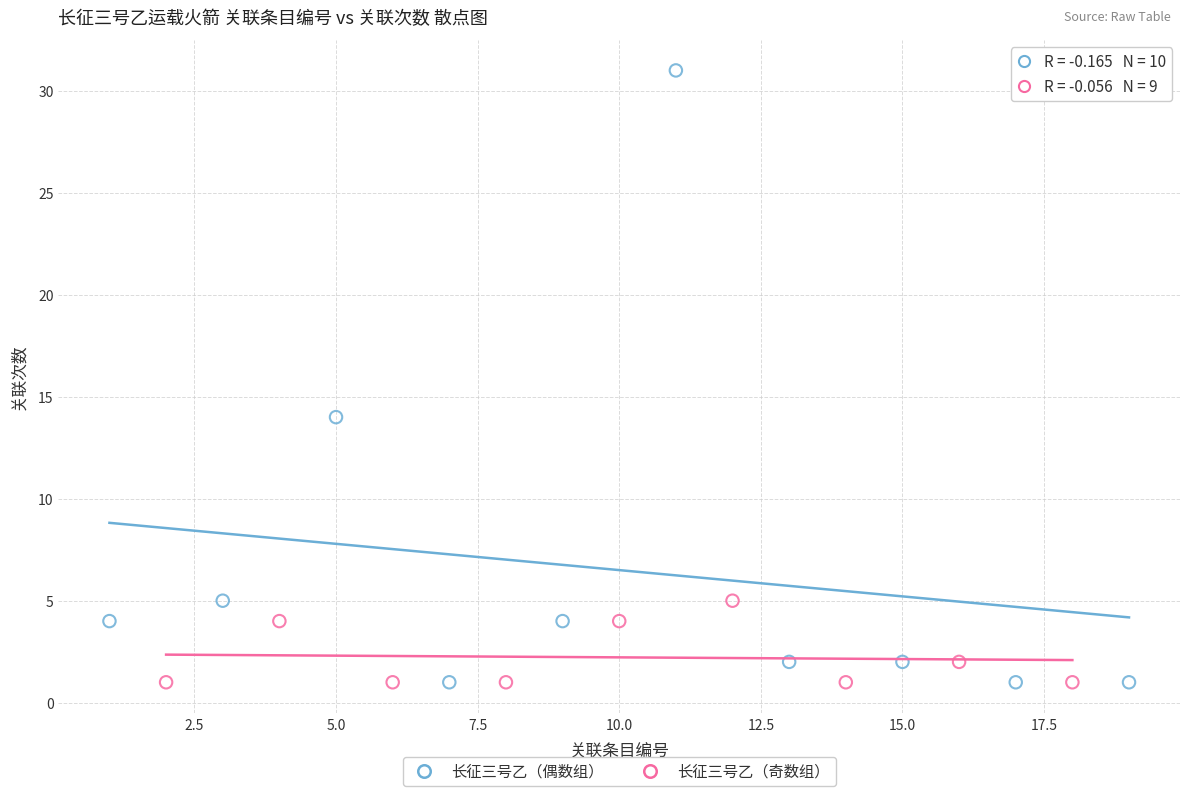

Which series has the widest spread of Y values?

长征三号乙（偶数组）